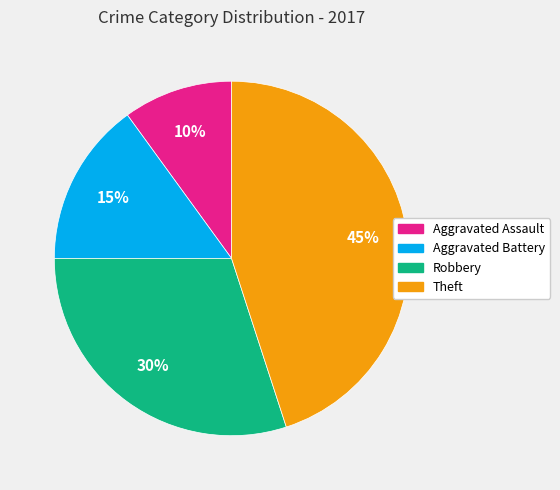

Is there a majority slice in this chart?

No